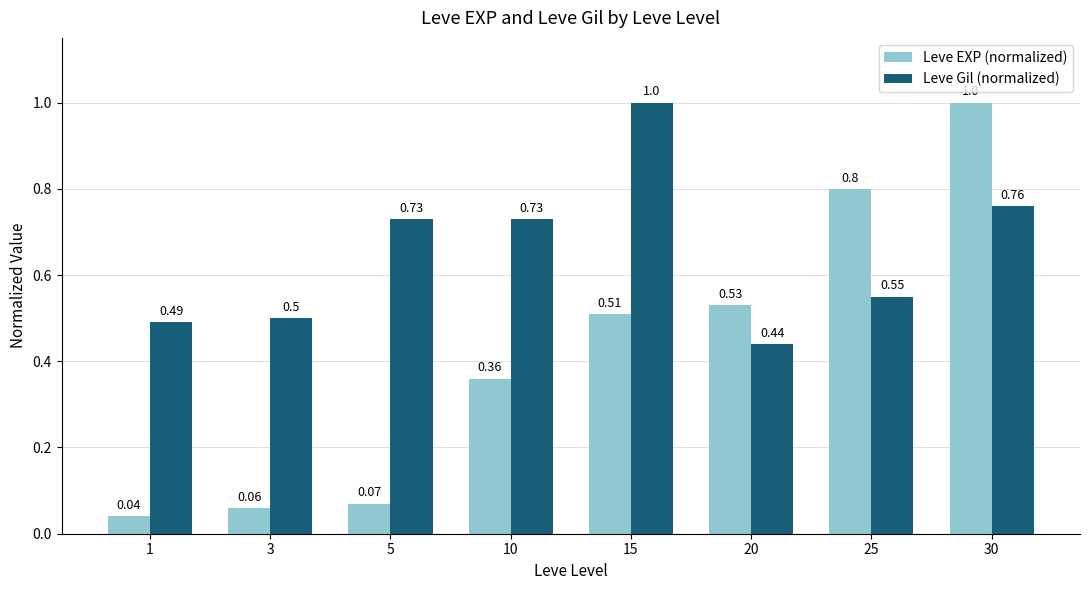

What is the total value across all series at 25?

1.4